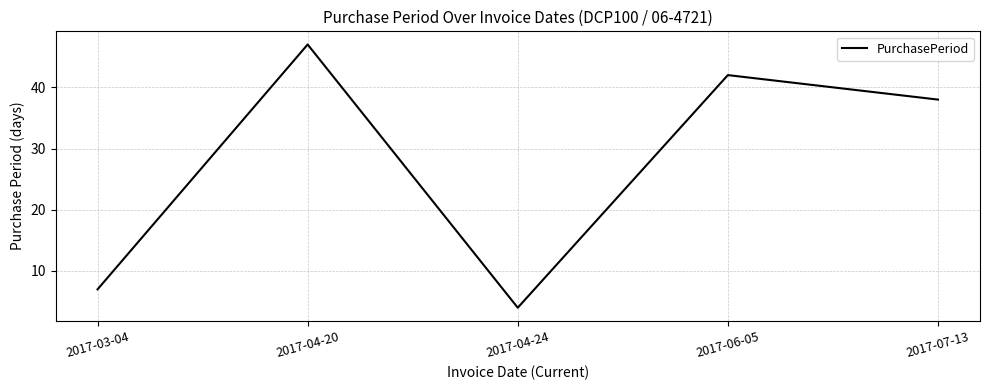

Which has a higher value, 2017-07-13 or 2017-06-05?

2017-06-05